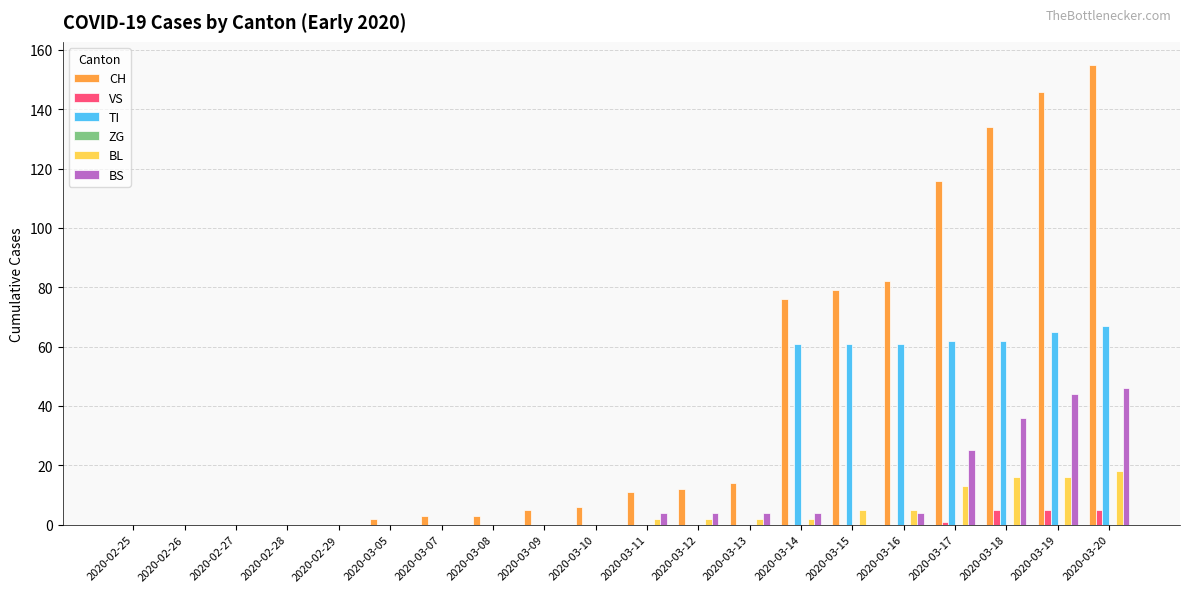

The value of VS at 2020-03-19 is 5. True or false?

True